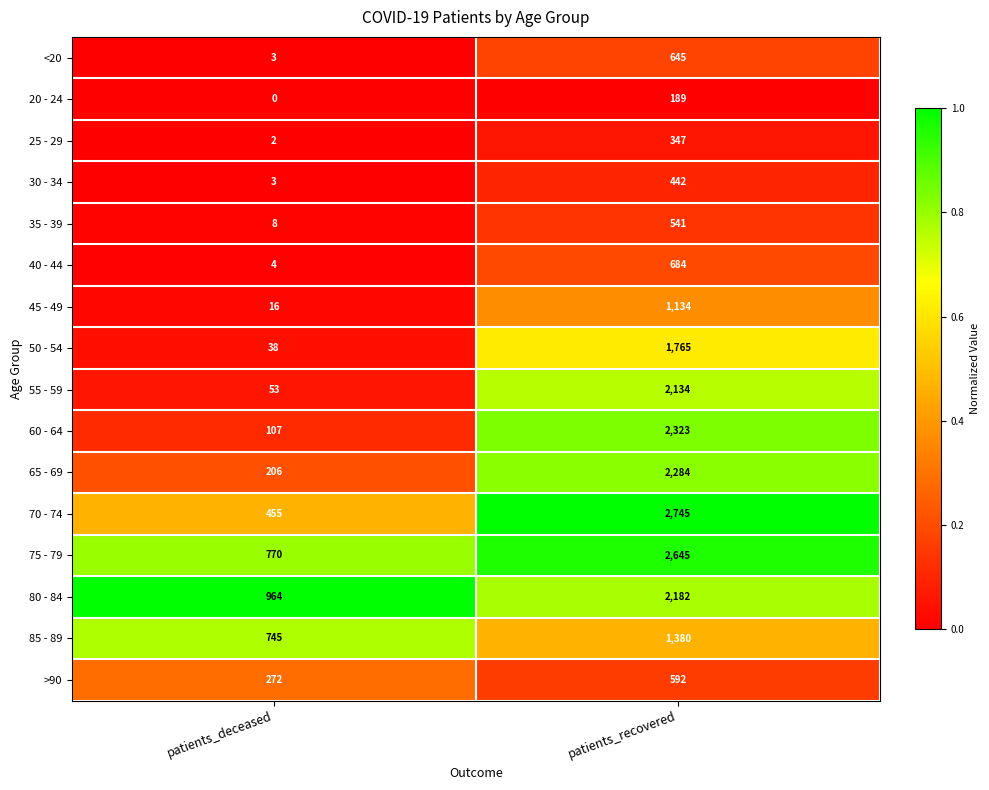

True or false: 30 - 34 has a value of 4 at patients_deceased.

False